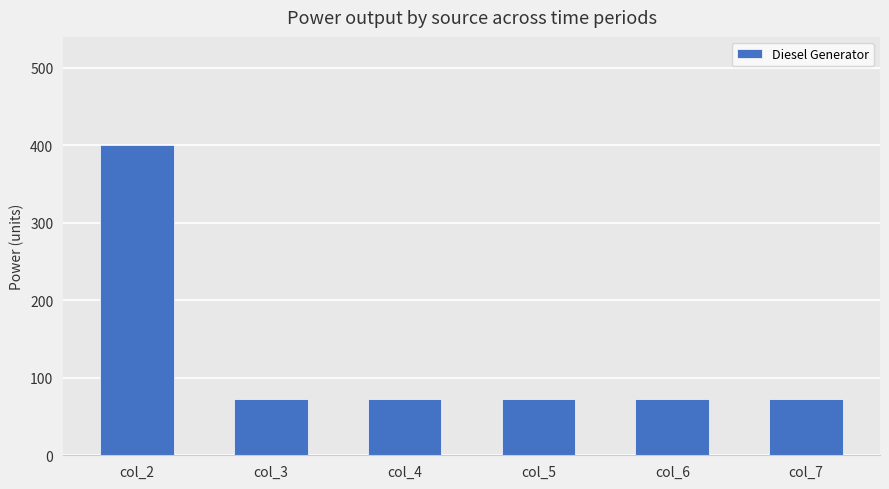

What is the change in value from col_2 to col_3?

-328